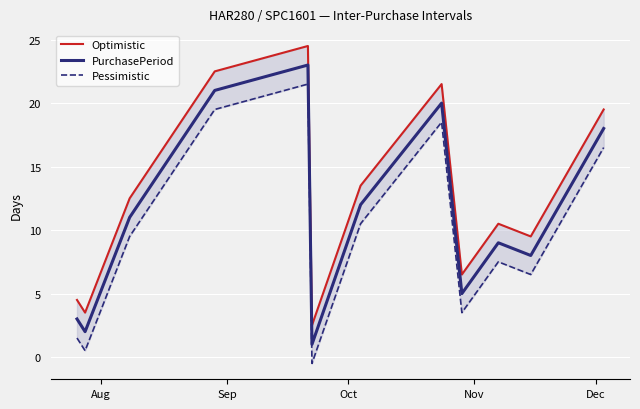

How many values in Pessimistic are above zero?

11